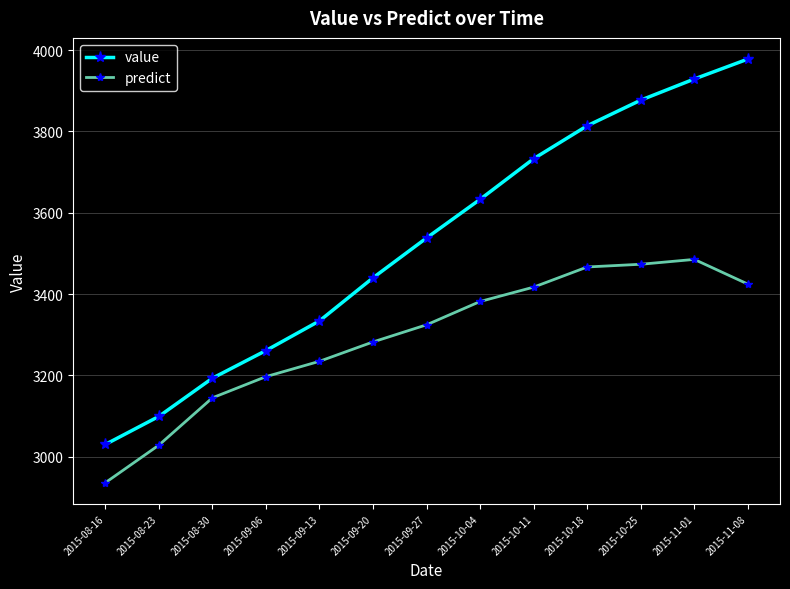

The predict series shows 3234.6 at 2015-09-13. True or false?

True